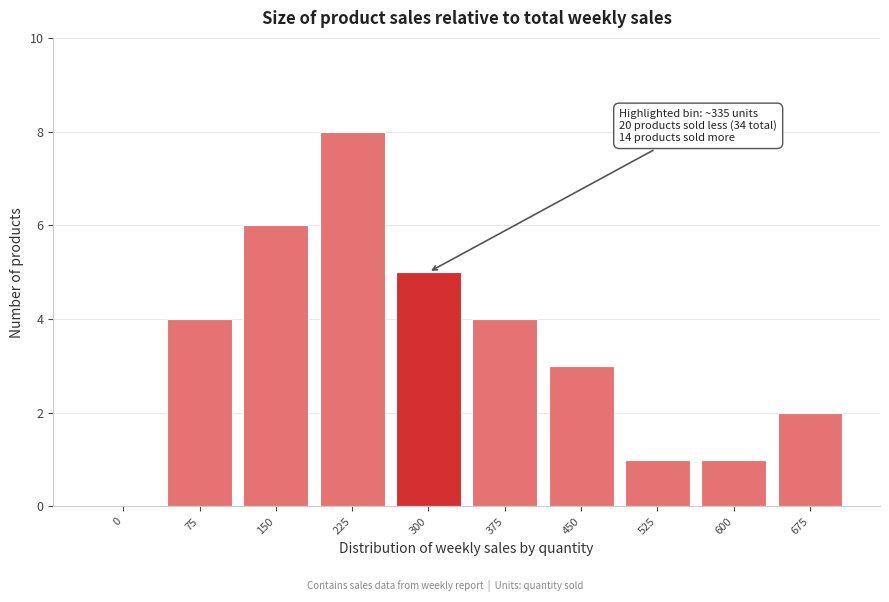

Reading left to right, transcribe all the data shown in this chart.

0=0	75=4	150=6	225=8	300=5	375=4	450=3	525=1	600=1	675=2